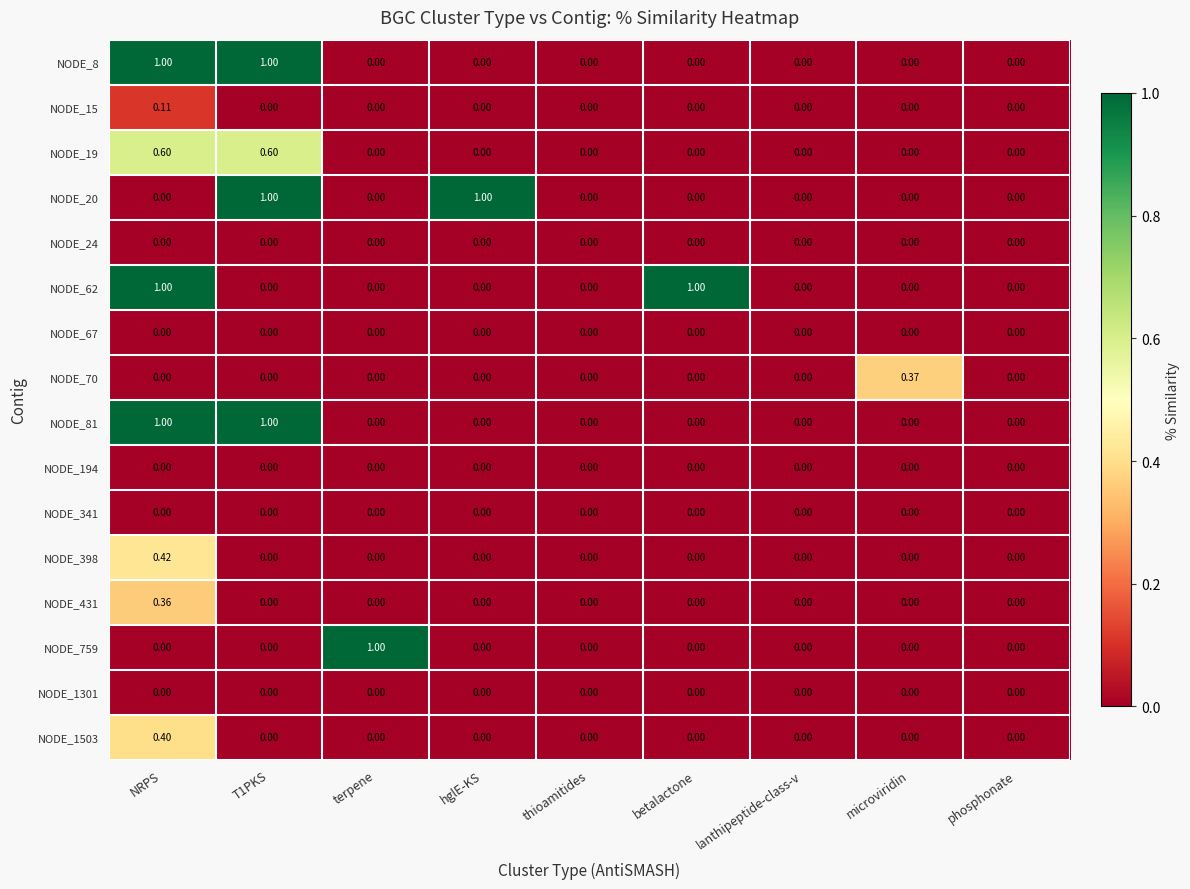

At which category is the sum across all series the highest?

NRPS